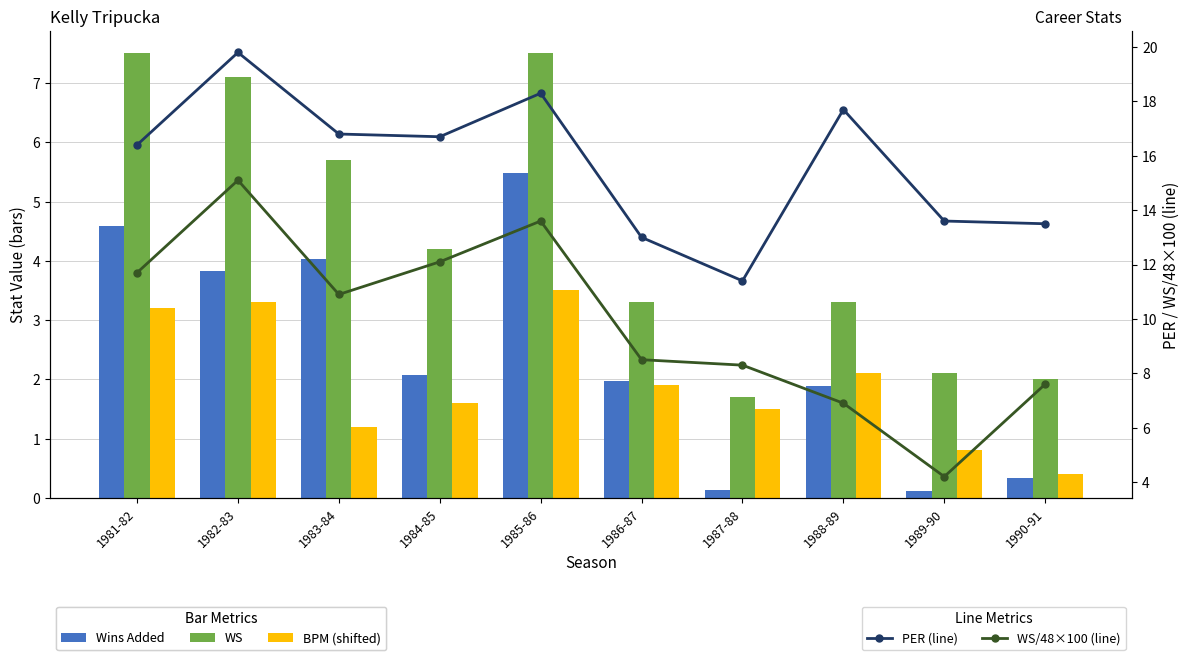

The Wins Added series shows 4.6 at 1981-82. True or false?

True